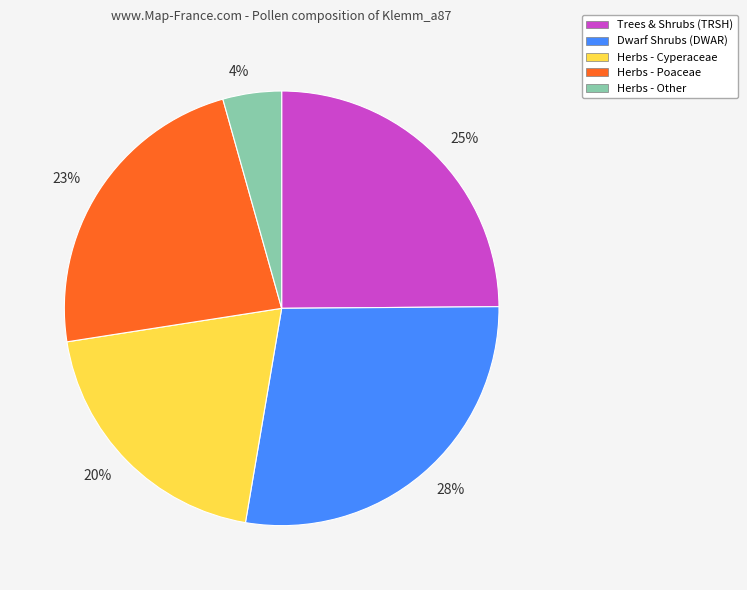

The Dwarf Shrubs (DWAR) slice represents 42% of the pie. True or false?

False